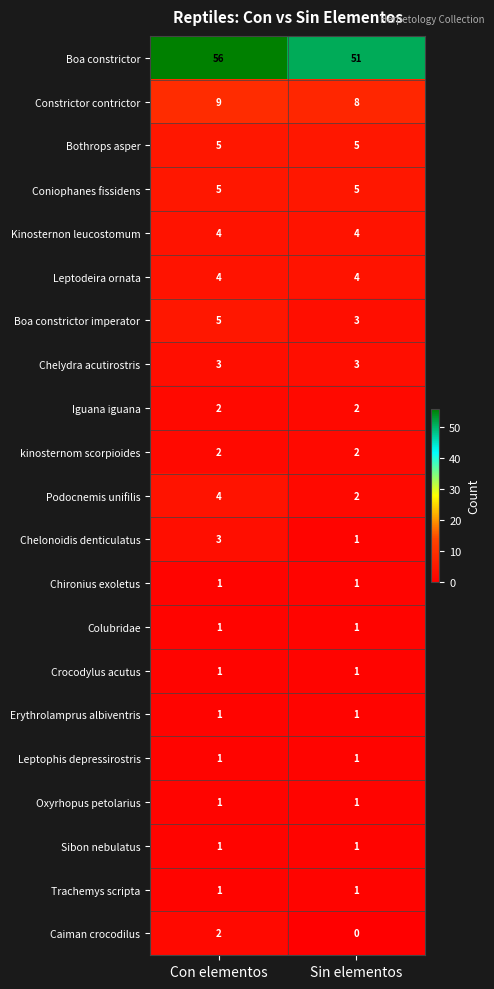

What is the difference between the highest and lowest values at Con elementos?

55